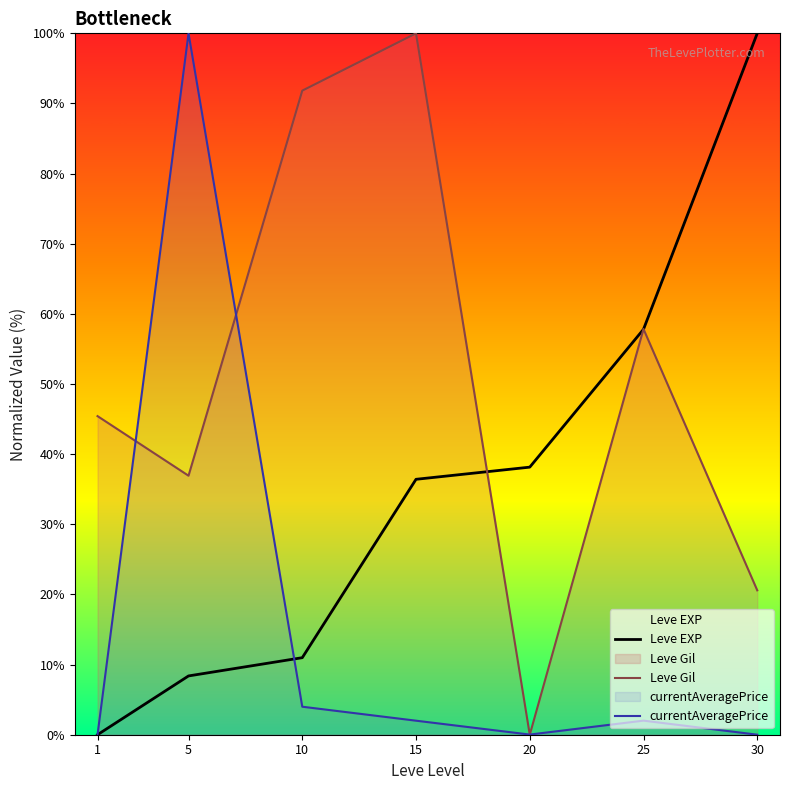

Reading left to right, transcribe all the data shown in this chart.

Leve EXP: 1=0.0	5=8.4	10=11.0	15=36.4	20=38.2	25=57.8	30=100.0
Leve Gil: 1=45.4	5=36.9	10=91.8	15=100.0	20=0.0	25=57.8	30=20.6
currentAveragePrice: 1=0.0	5=100.0	10=4.0	15=2.0	20=0.0	25=2.0	30=0.0